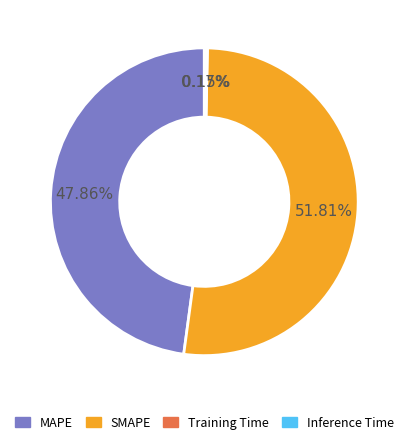

Is it true that MAPE is 48% of the pie?

True